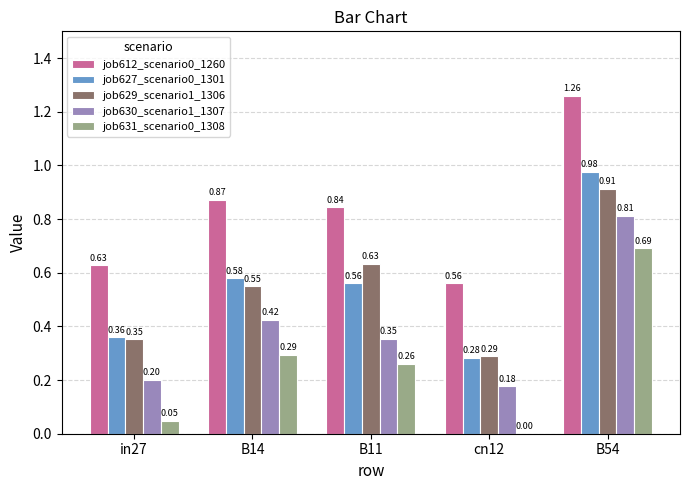

At which category is the sum across all series the highest?

B54